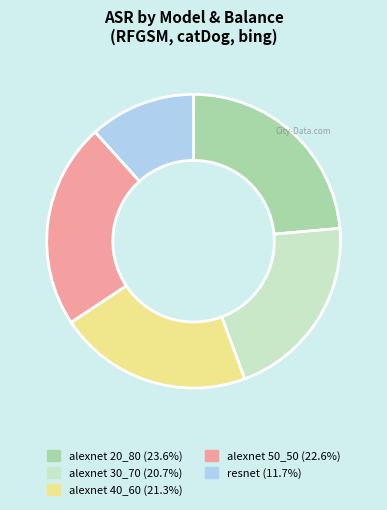

Is there a majority slice in this chart?

No